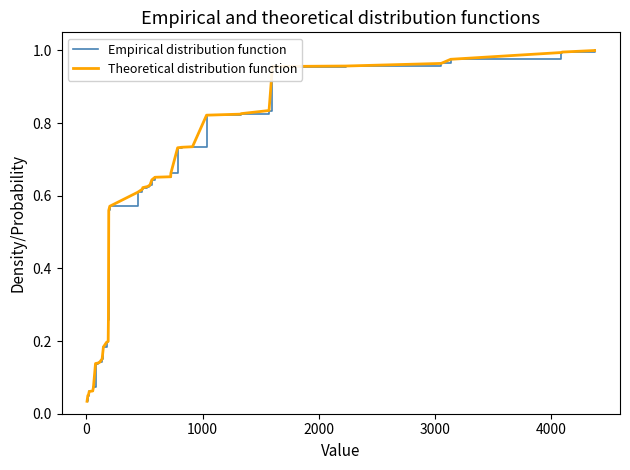

Does the chart have visible grid lines?

No